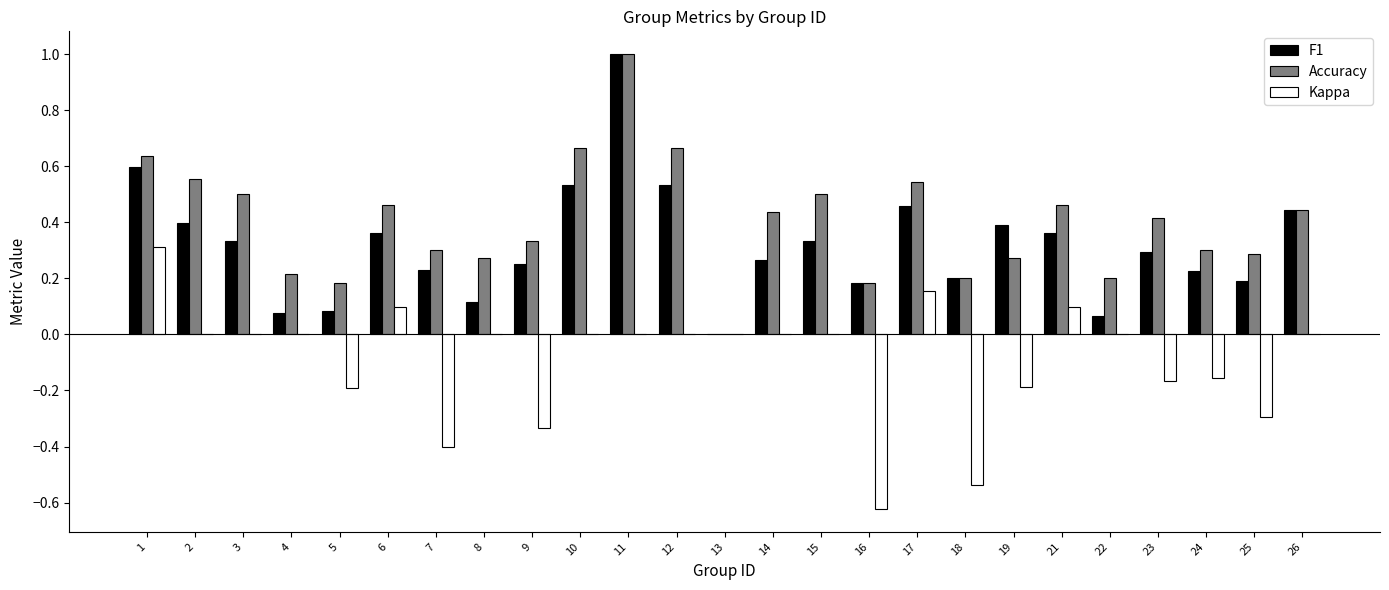

What are all the series names shown in the legend?

F1, Accuracy, Kappa